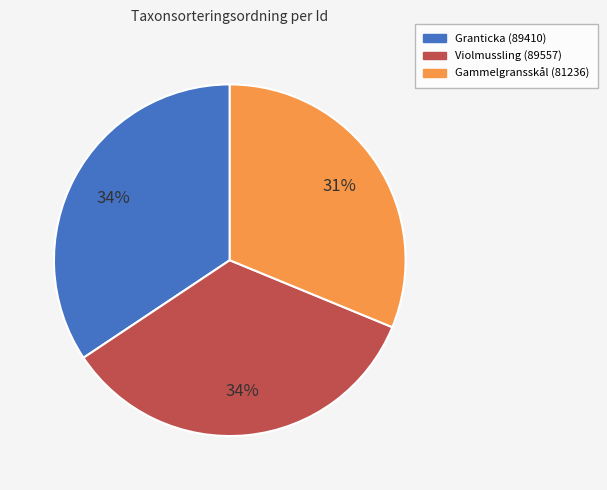

To the nearest percent, what is the combined percentage of Violmussling (89557) and Gammelgransskål (81236)?

66%